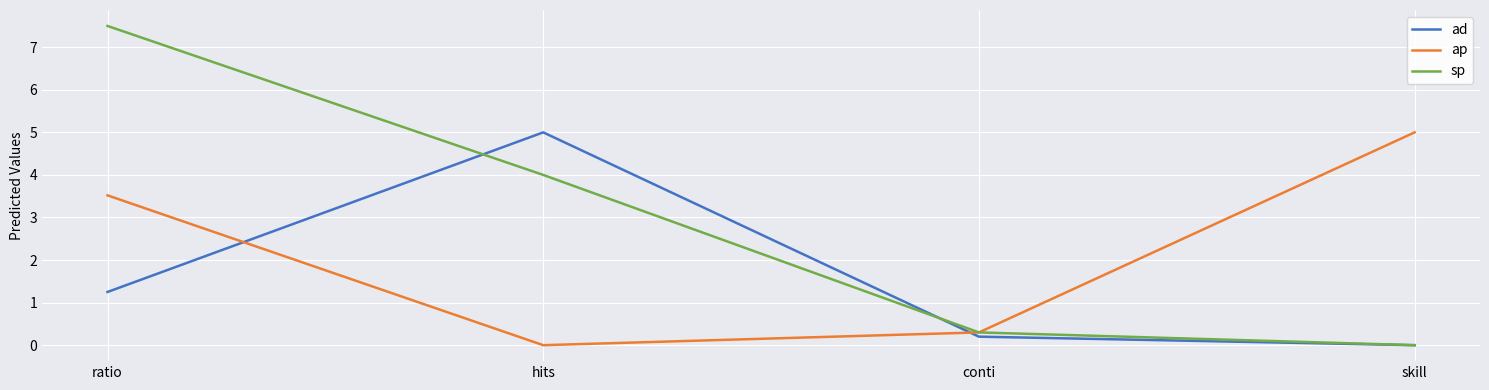

List the labels in order of ad value, largest first.

hits, ratio, conti, skill